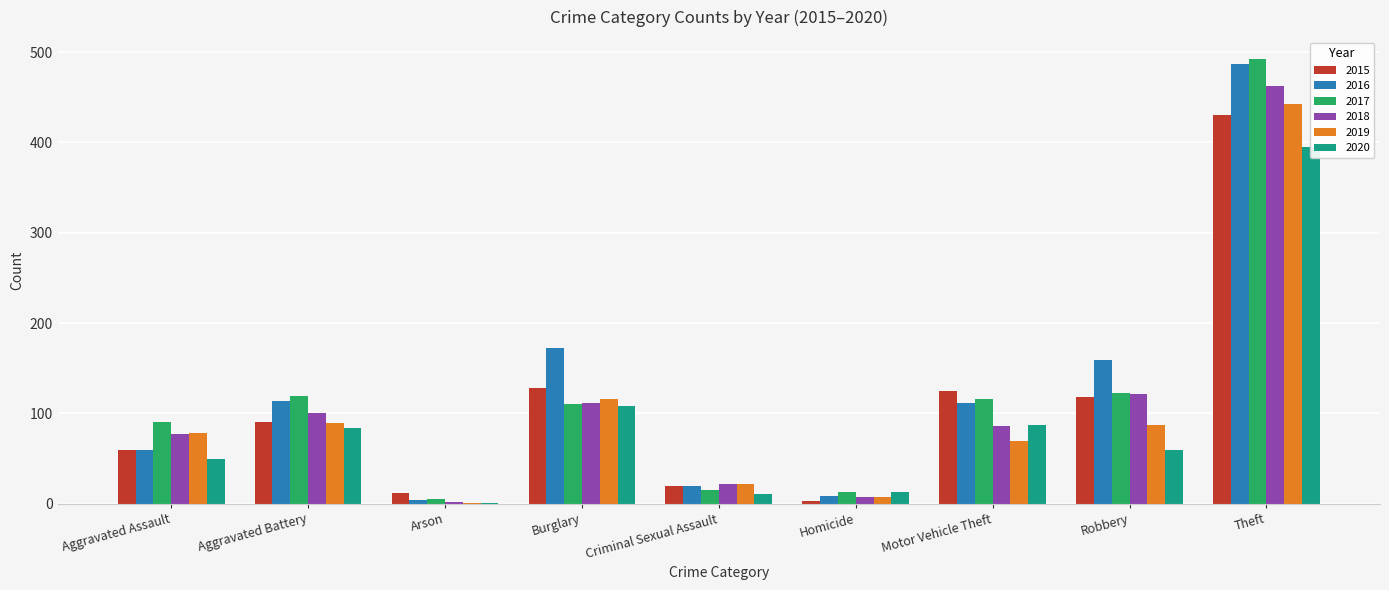

What are all the series names shown in the legend?

2015, 2016, 2017, 2018, 2019, 2020